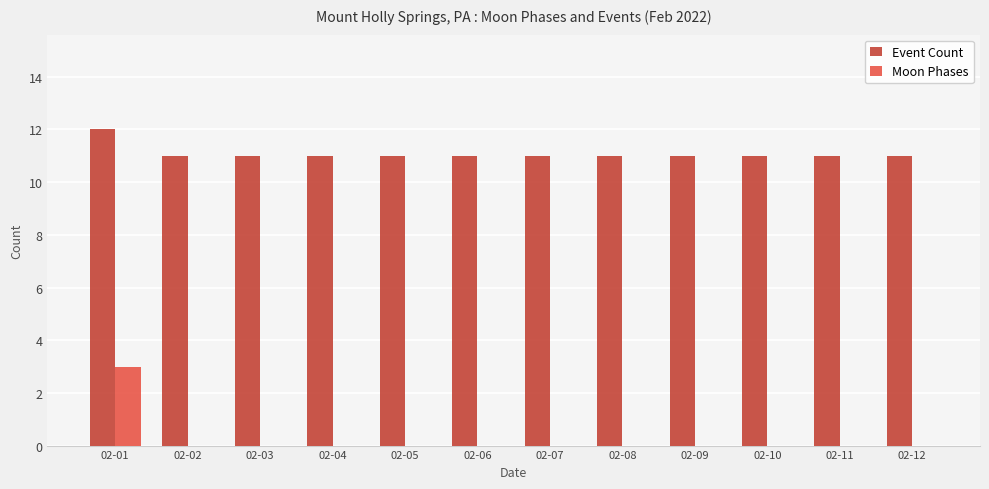

Which series has the largest total across all categories?

Event Count